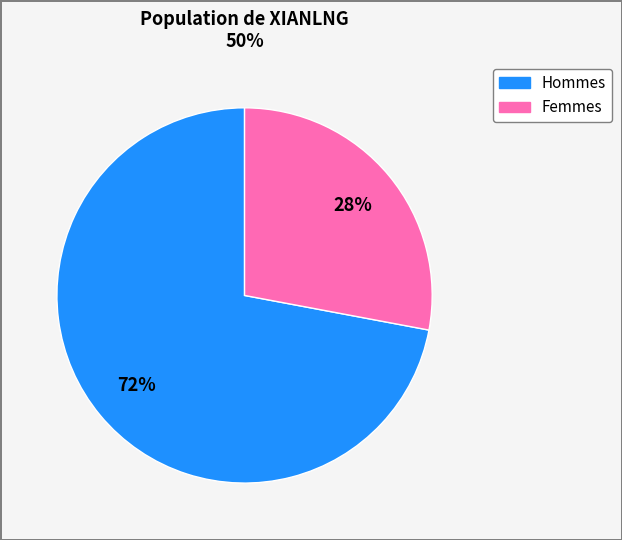

Is there any slice that represents more than half of the pie?

Yes